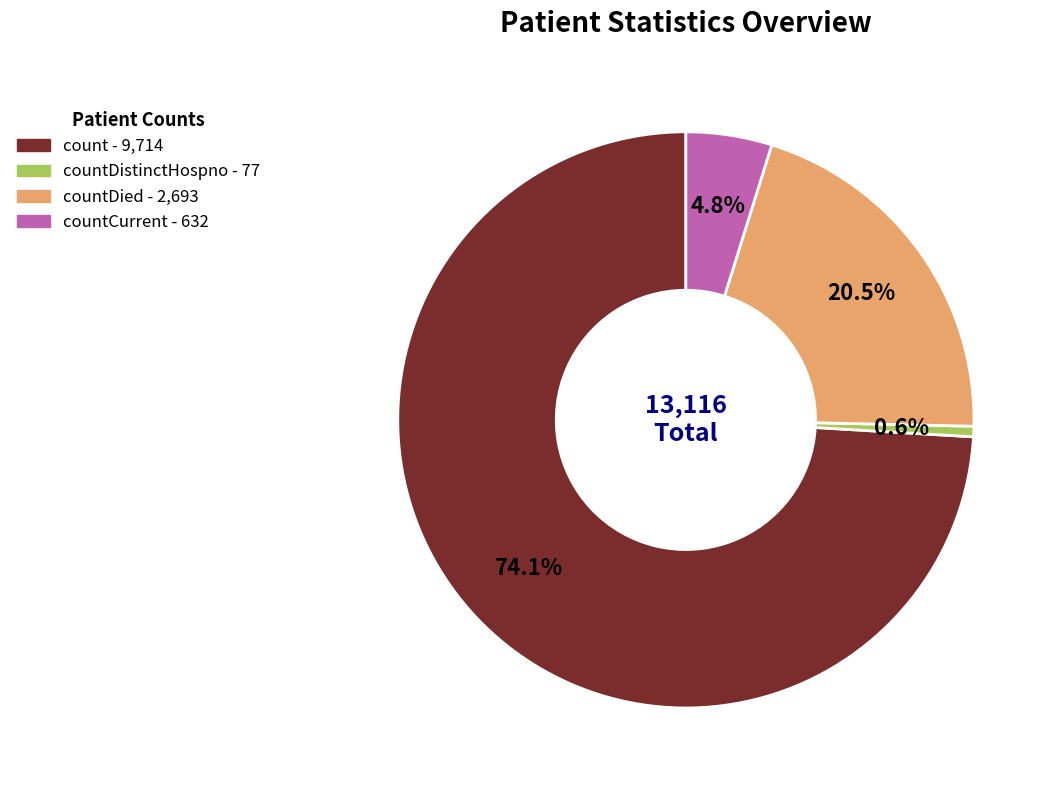

Is there a majority slice in this chart?

Yes